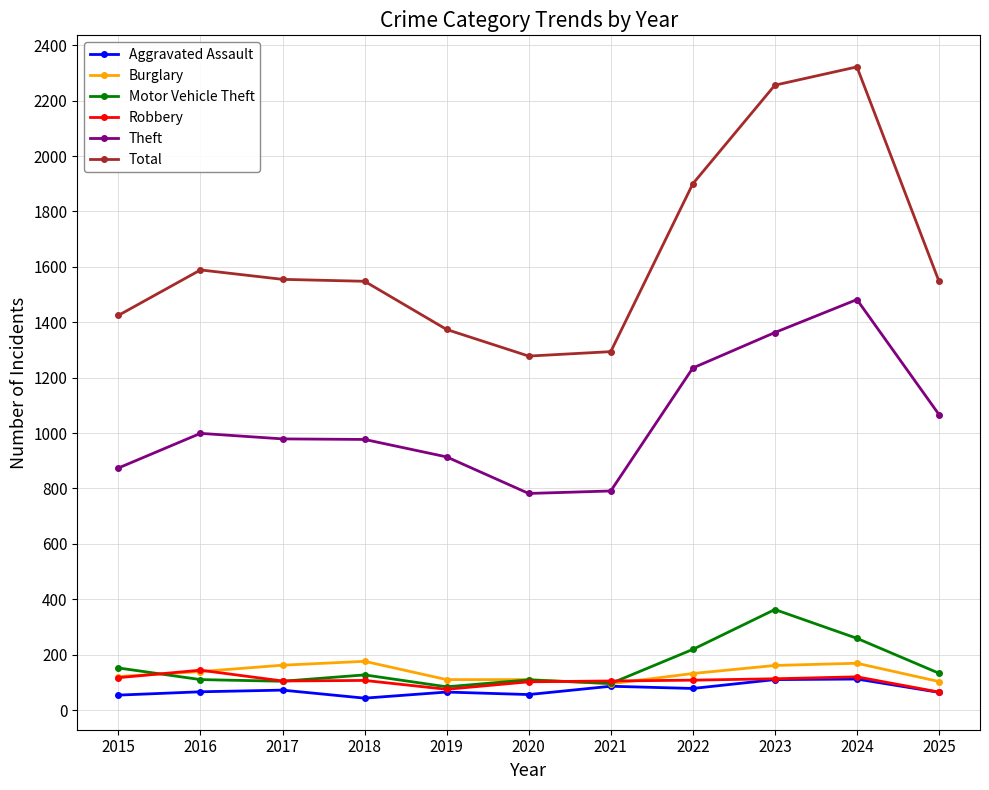

Between 2019 and 2024, which series saw the biggest shift?

Total